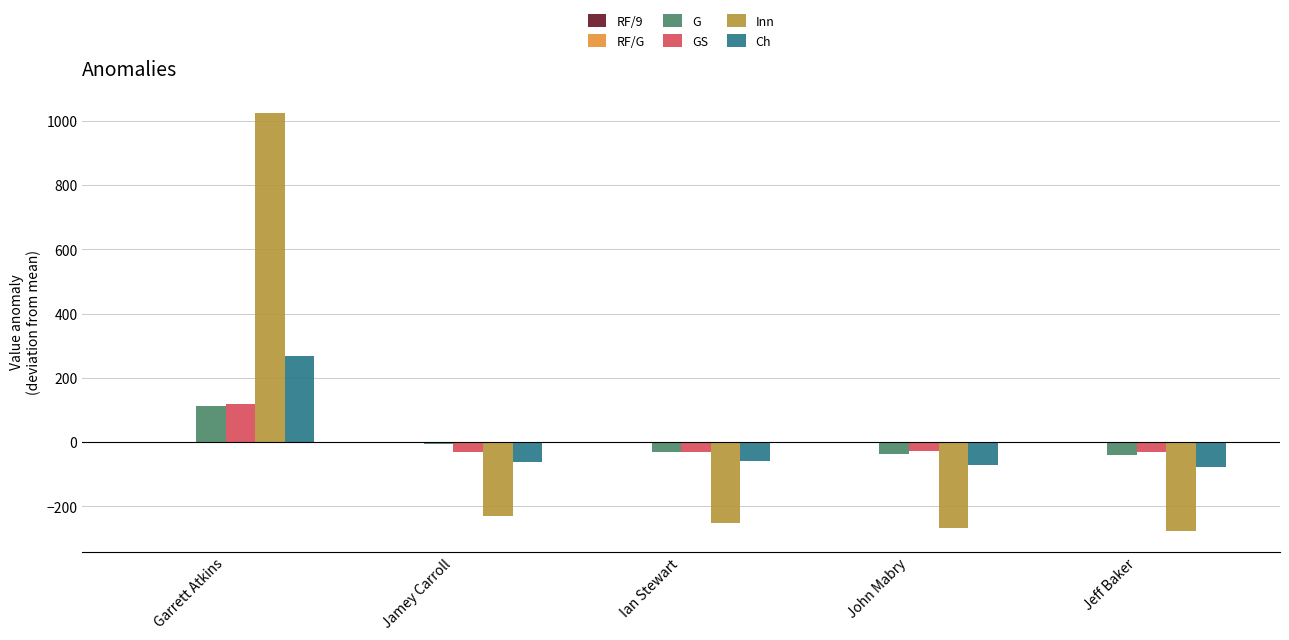

Is it true that Ch equals -77.2 at Jeff Baker?

True